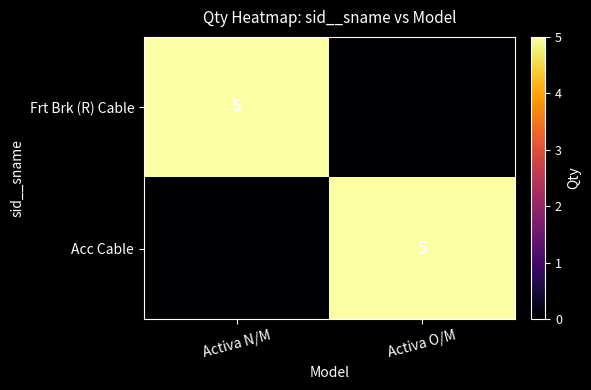

The Acc Cable series shows 5 at Activa O/M. True or false?

True